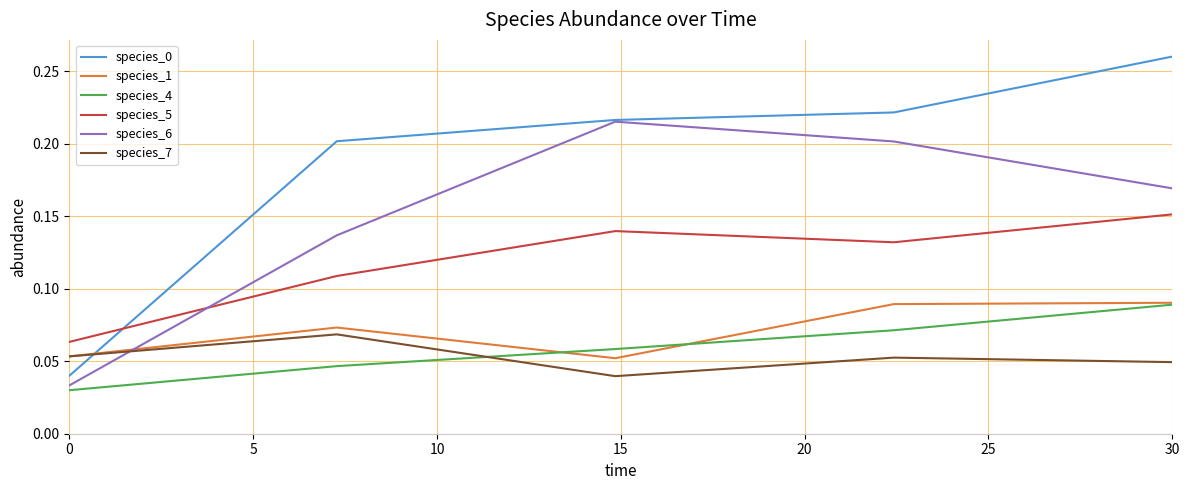

How many intersections are there between species_7 and species_6?

1